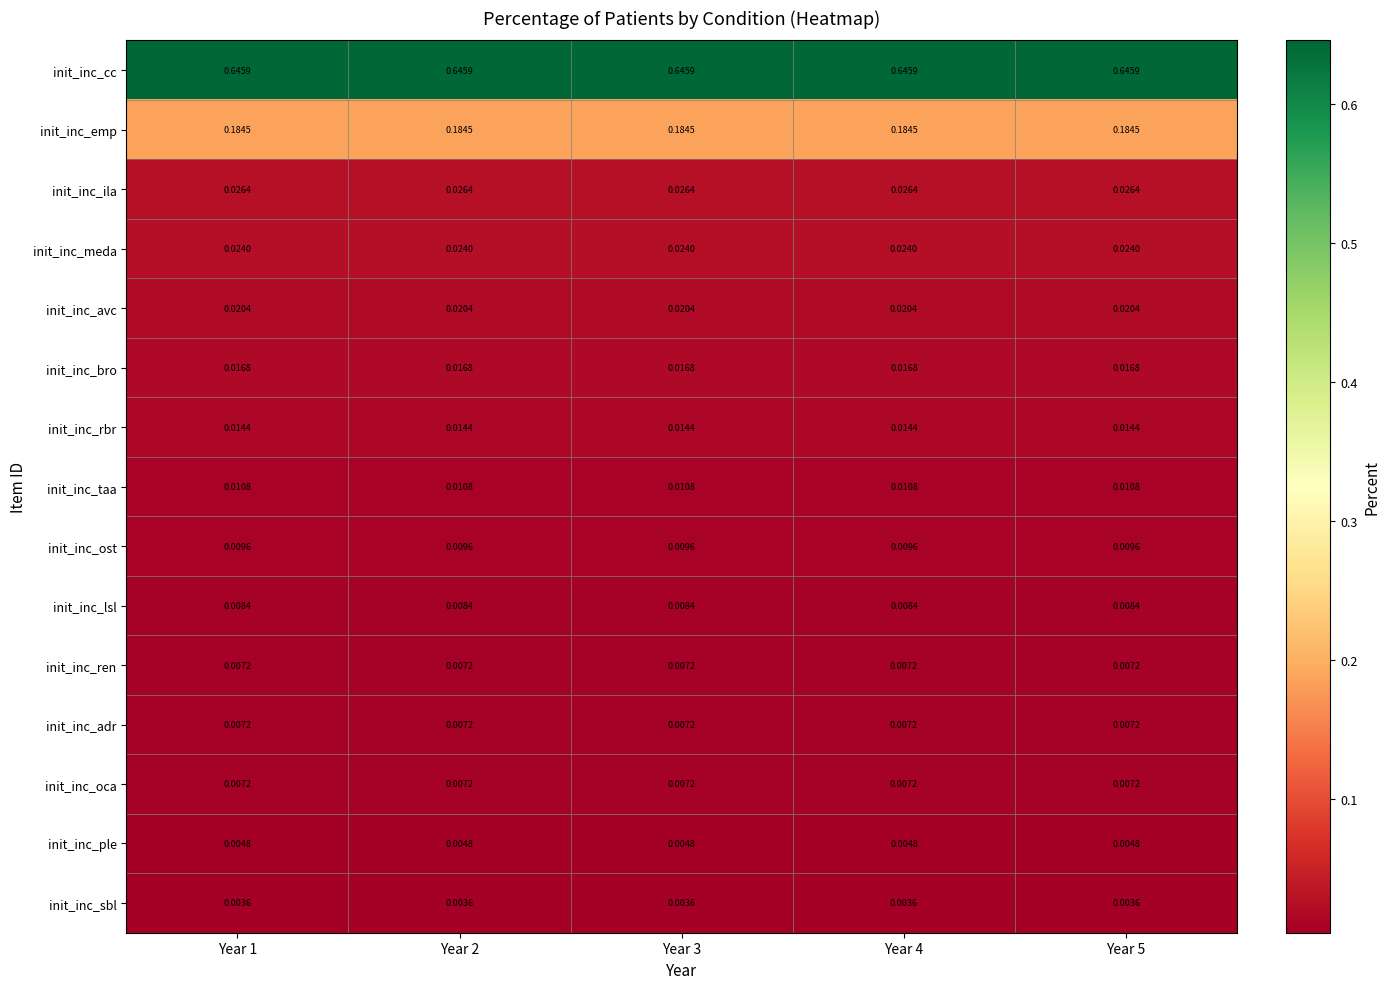

Which series has the largest total across all categories?

init_inc_cc